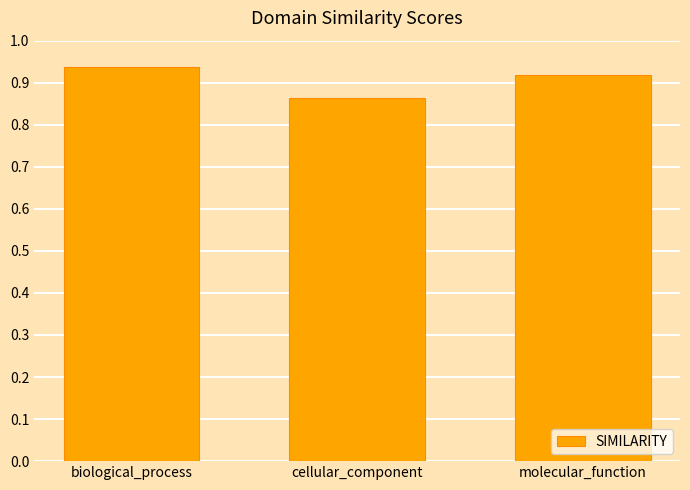

Which label corresponds to the smallest value in the chart?

cellular_component